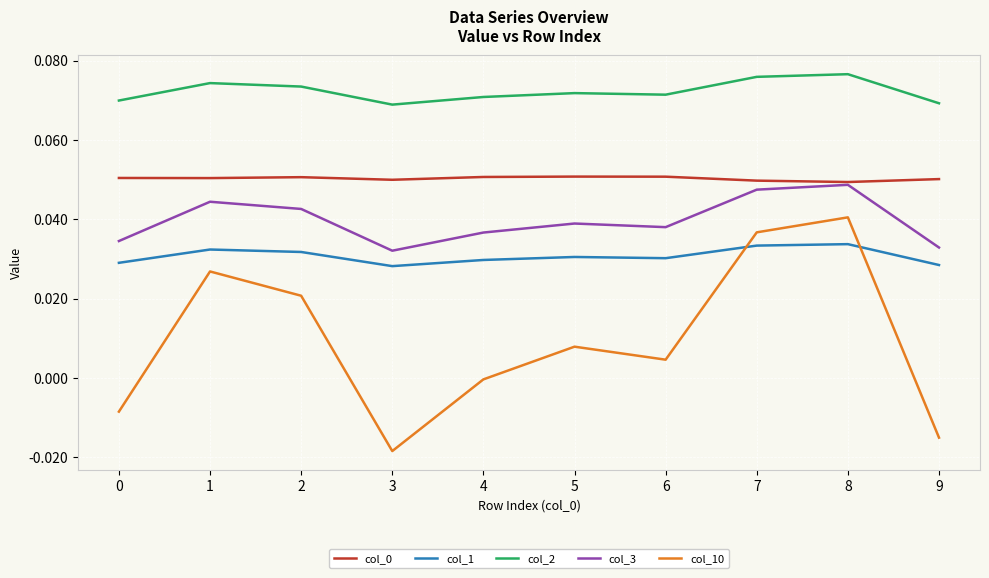

Which series has the largest range (max minus min)?

col_10